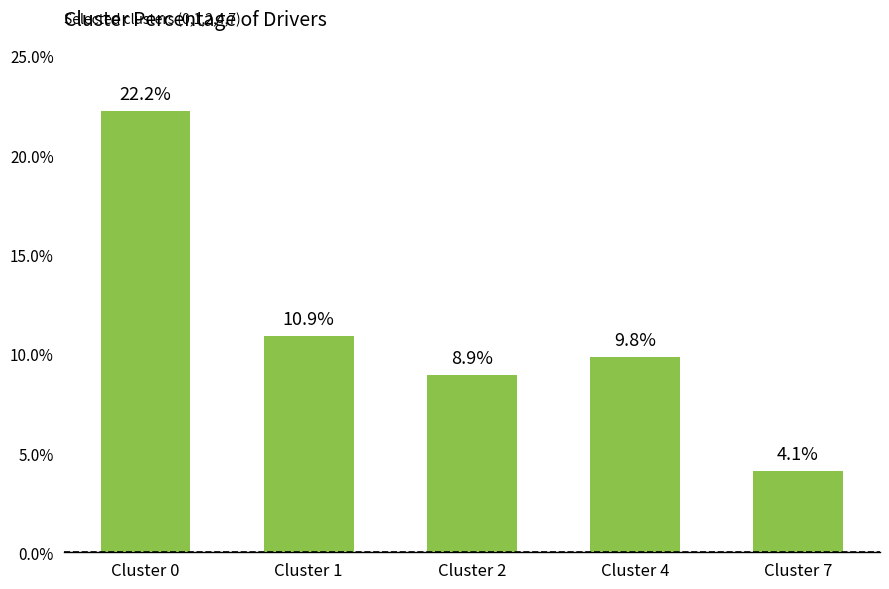

What is the greatest value displayed?

22.2